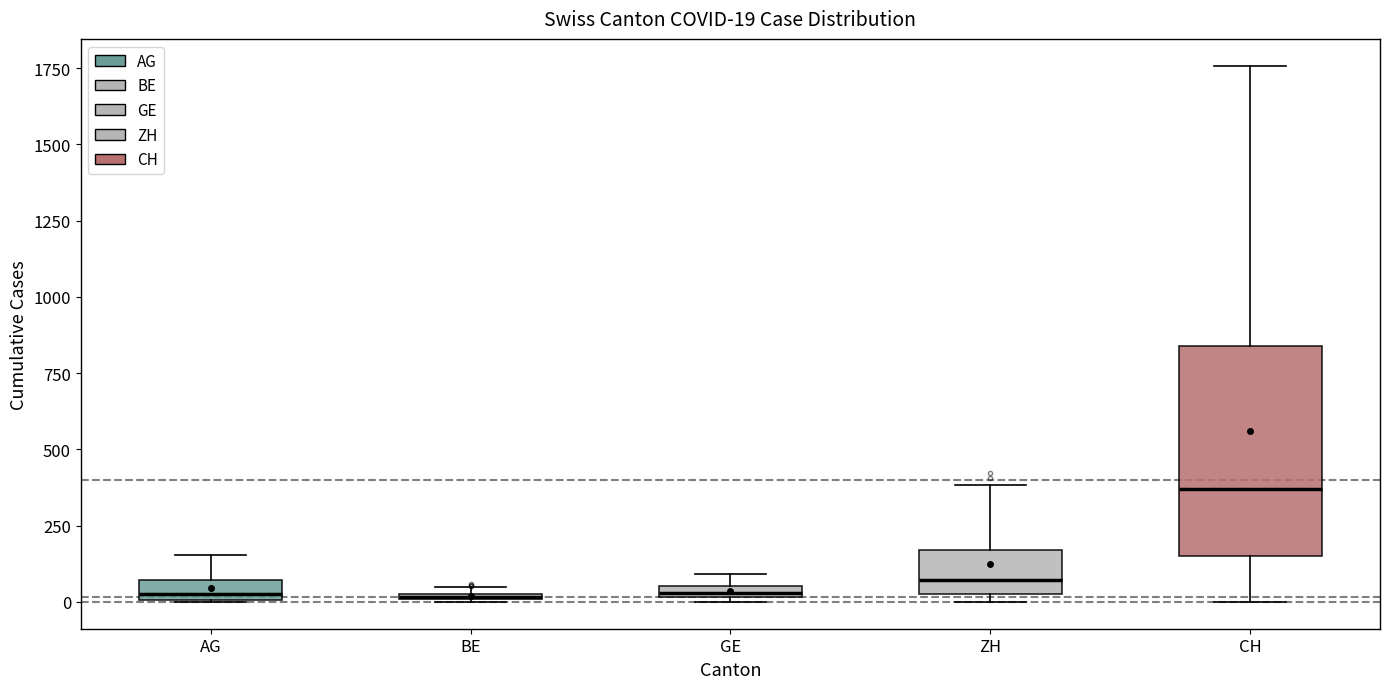

Which box's median line is the highest?

CH